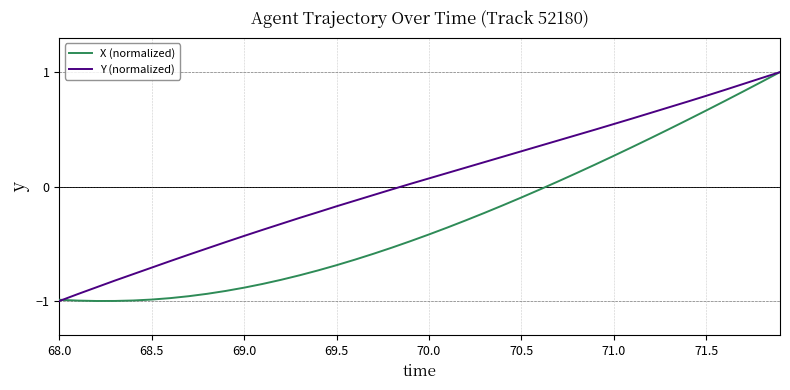

What is the greatest value displayed?

1.0